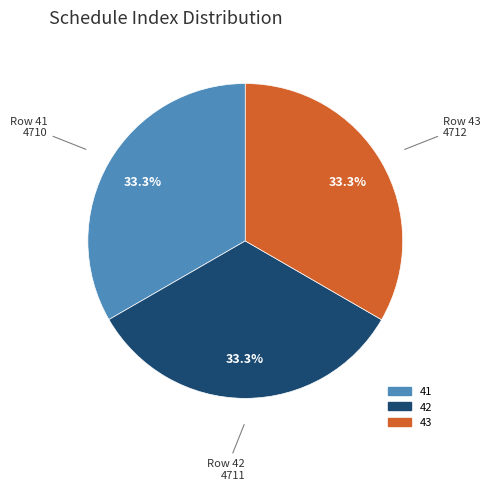

Does 41 account for over 50% of the chart?

No